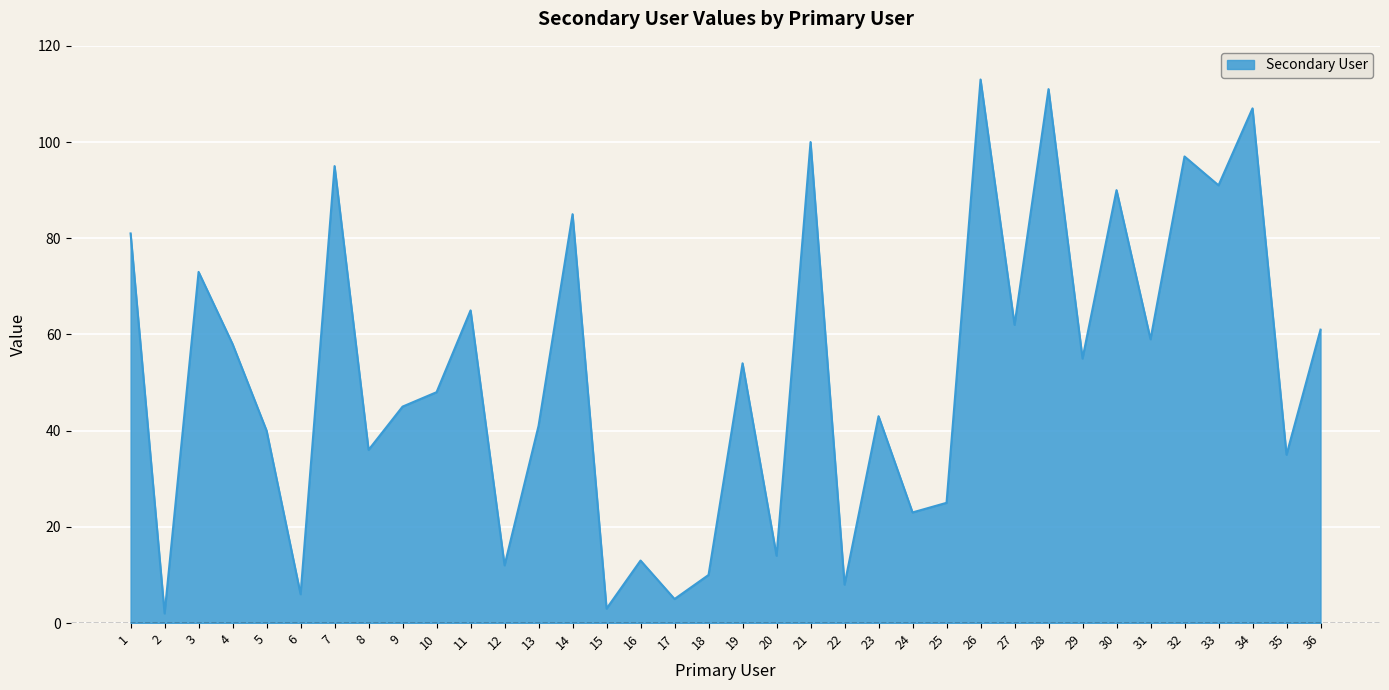

Which has a higher value, 22 or 13?

13